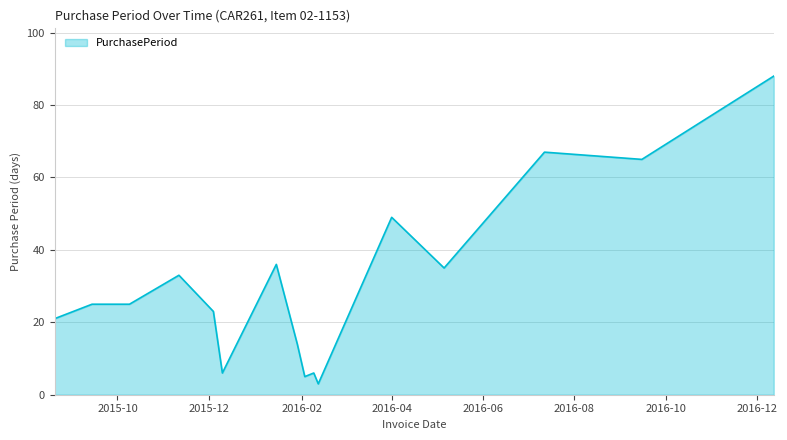

What is the difference between the second highest and second lowest values?

62